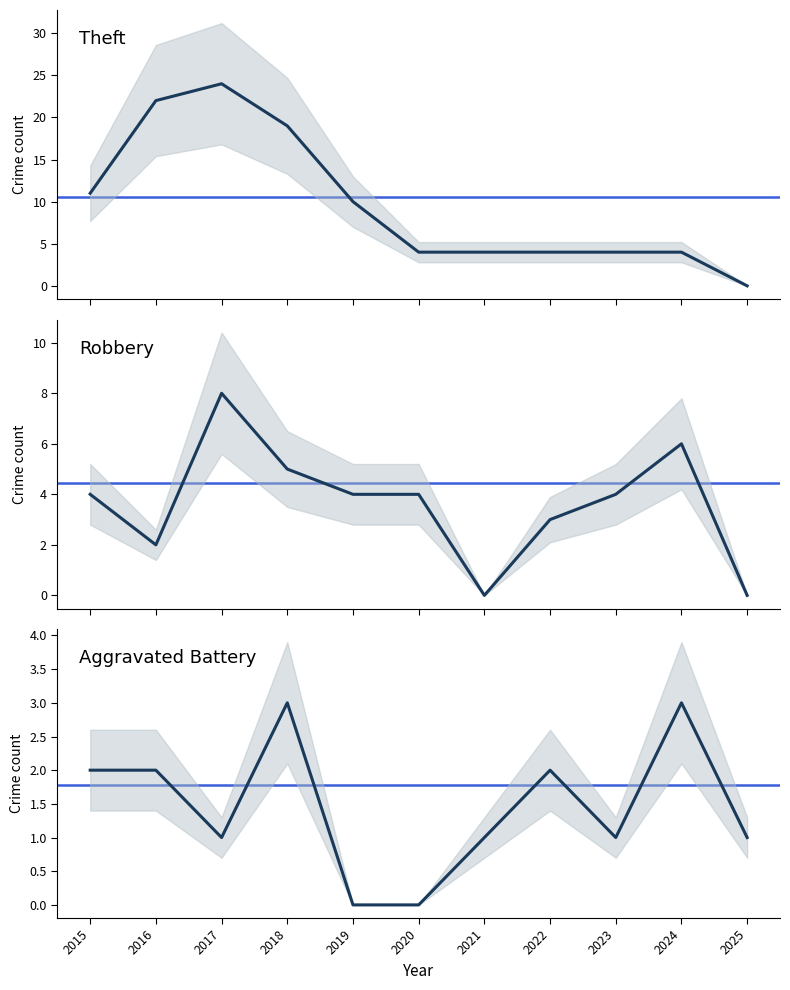

Reading left to right, list all the values displayed in this chart.

Aggravated Battery: 2	2	1	3	0	0	1	2	1	3	1
Robbery: 4	2	8	5	4	4	0	3	4	6	0
Theft: 11	22	24	19	10	4	4	4	4	4	0